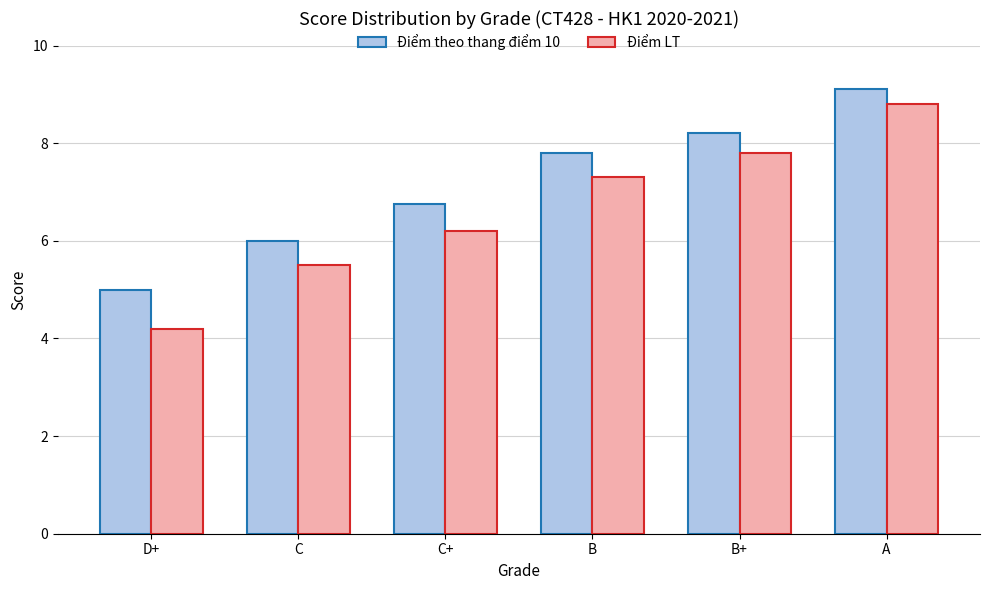

What is the difference between the second highest and second lowest values in the Điểm theo thang điểm 10 series?

2.2